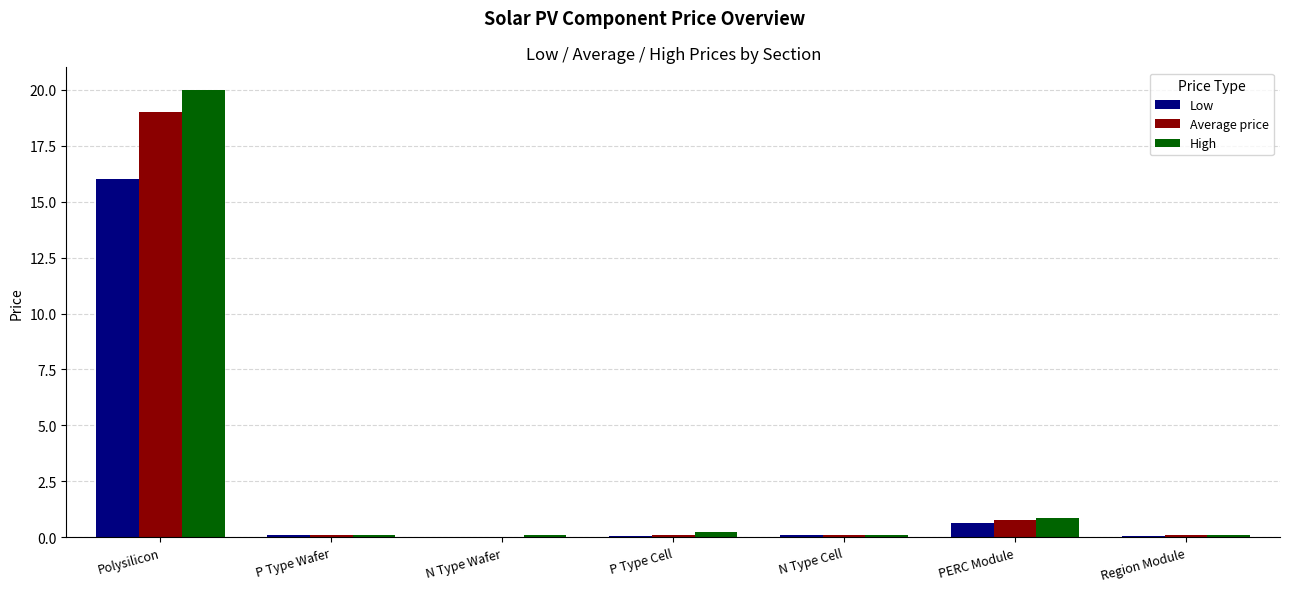

Between Polysilicon and P Type Cell, which series saw the biggest shift?

High